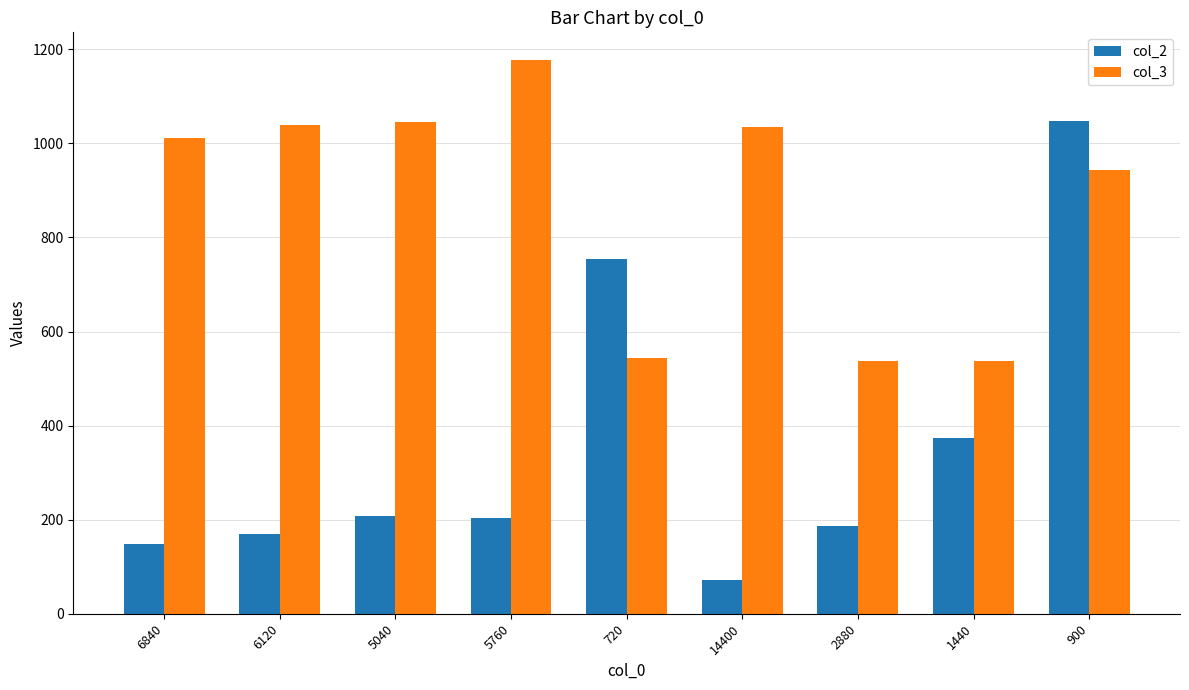

Where is col_2 nearest to the value 559?

1440